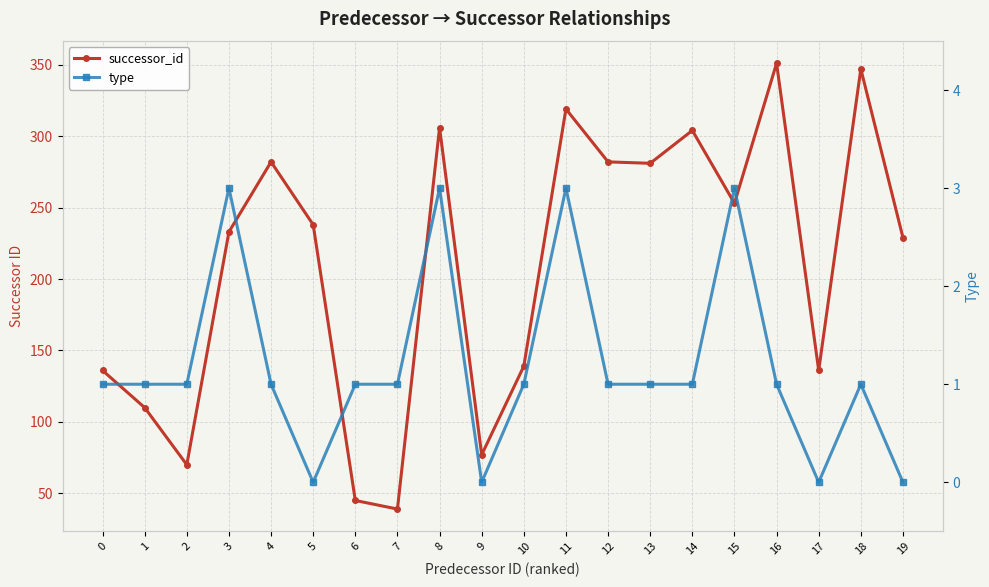

At 1, list the series in order from smallest to largest.

type, successor_id